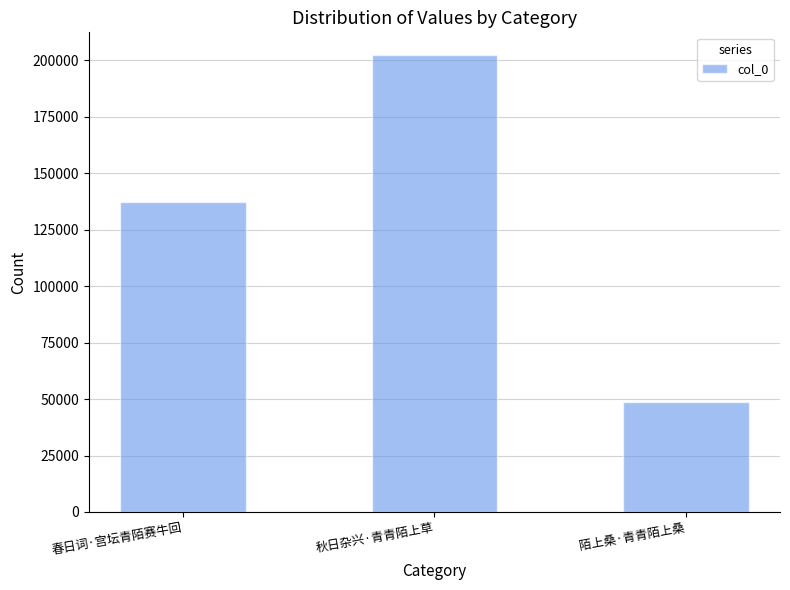

Which category has the lowest value across all series?

陌上桑·青青陌上桑